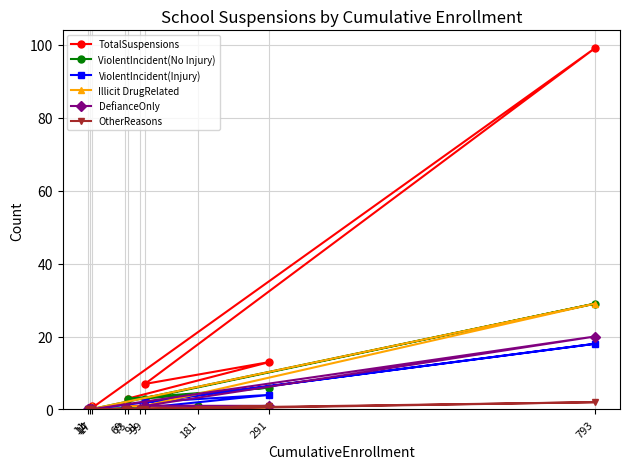

What is the total value across all series at 17?

2